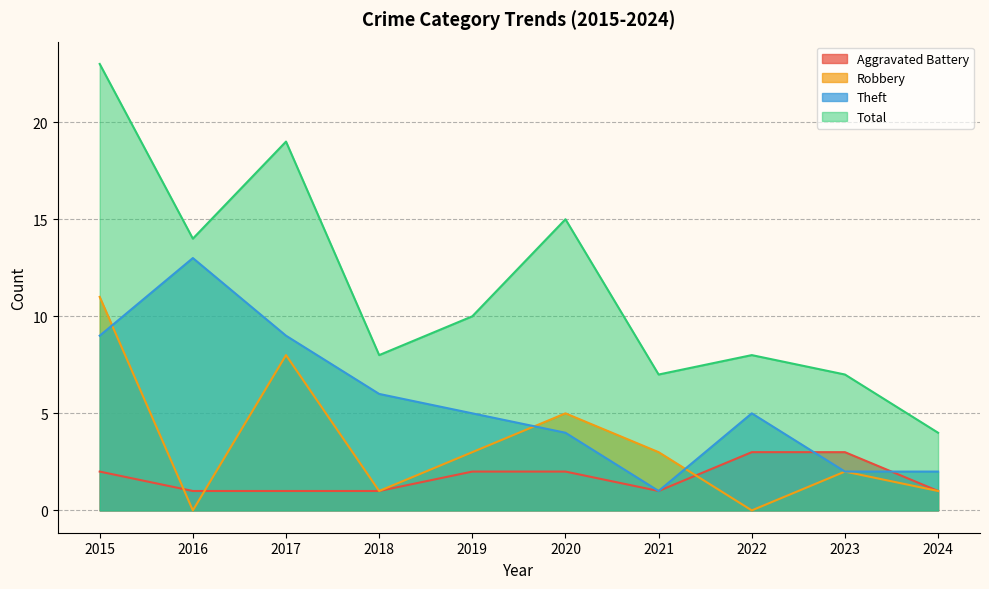

How many lines are shown in the chart?

4